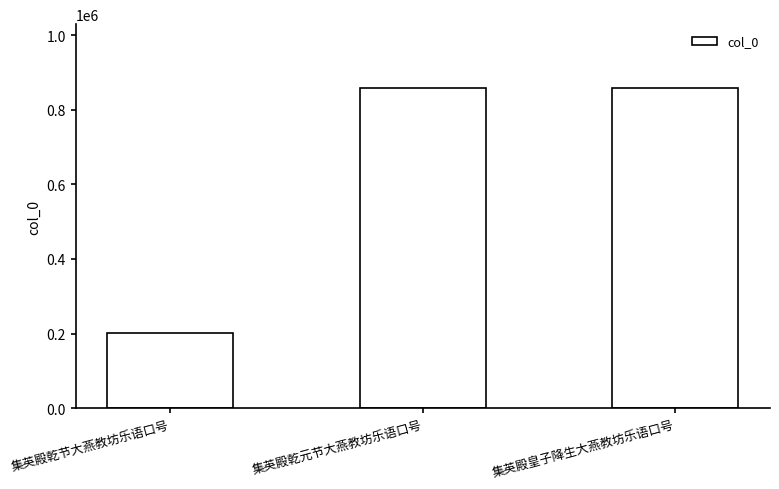

What is the approximate value at 集英殿乾元节大燕教坊乐语口号, to the nearest 50?

857900